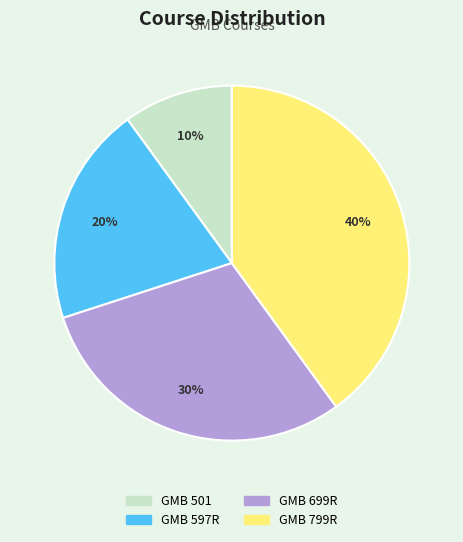

Is GMB 501 the majority of the pie?

No